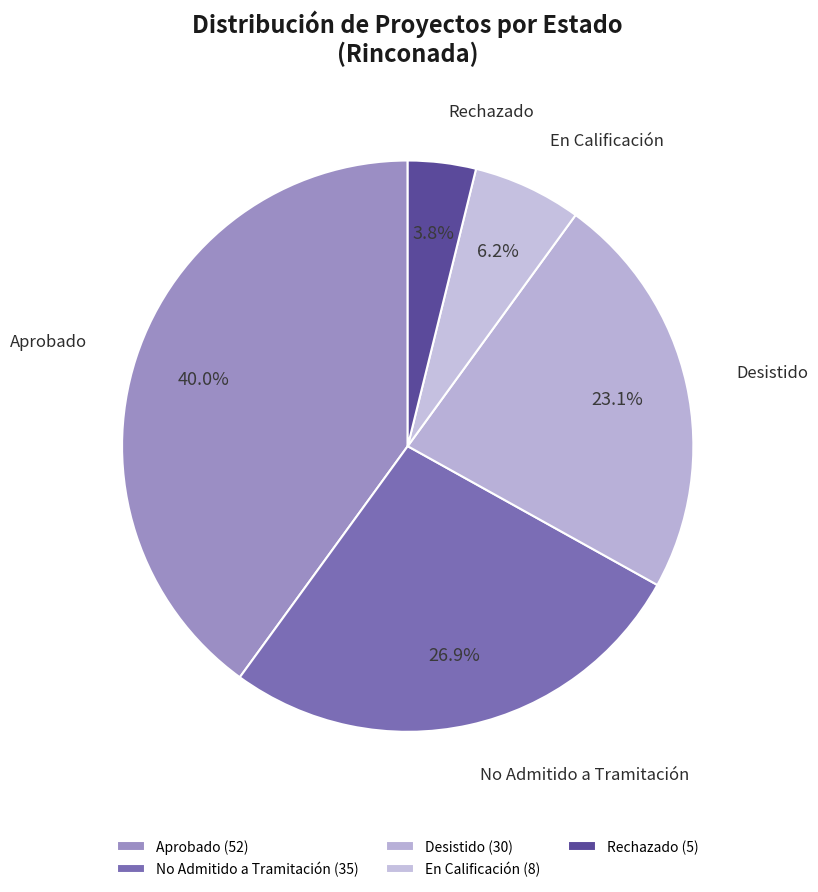

How many slices are in this pie chart?

5